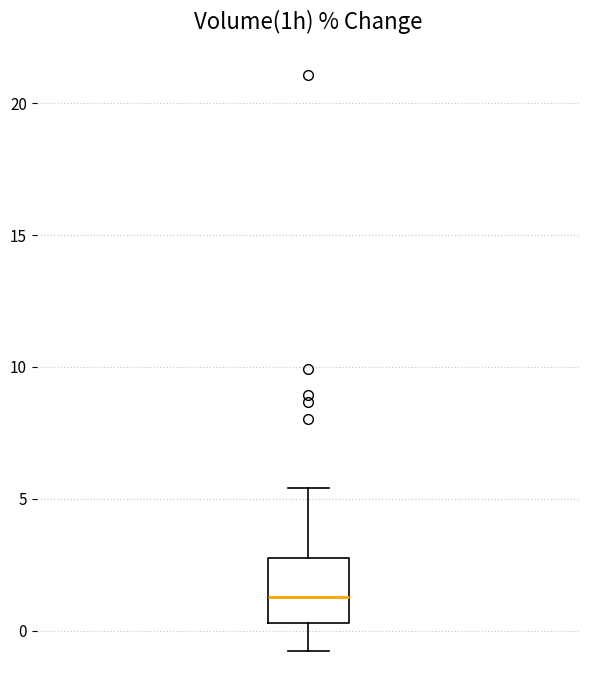

Read this box plot against the y-axis: the position of the median line, the range covered by the box, and the ends of both whiskers. The values are not printed on the chart, so give them approximately, as read against the axis.

median 1.5, box 0.5 to 3.0, whiskers -1.0 to 5.5